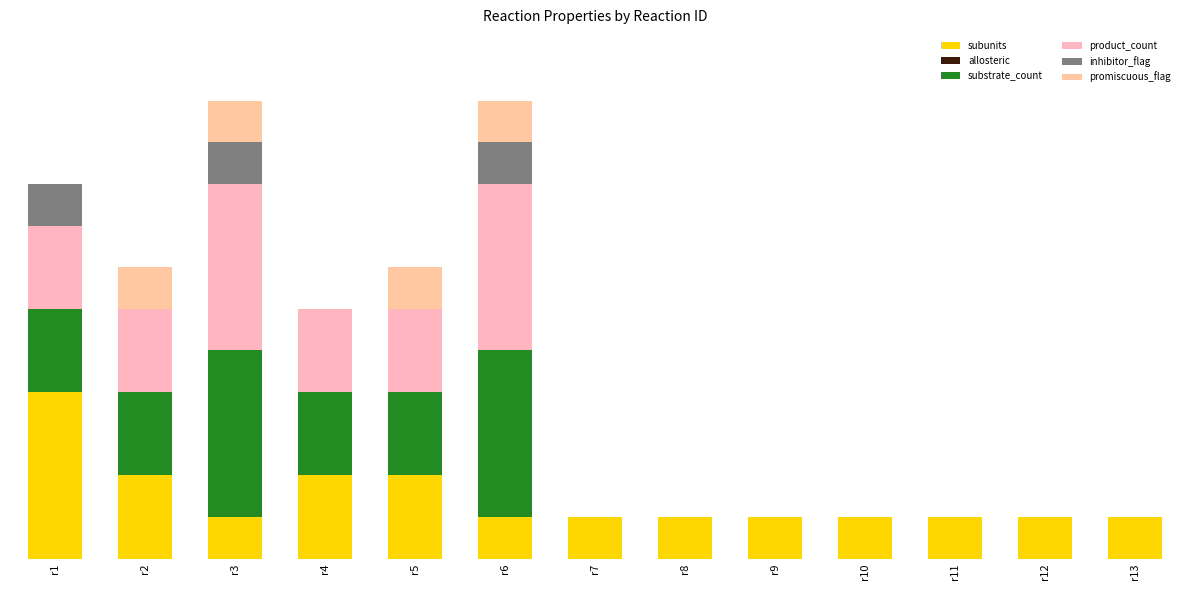

Does the chart contain stacked bars?

Yes